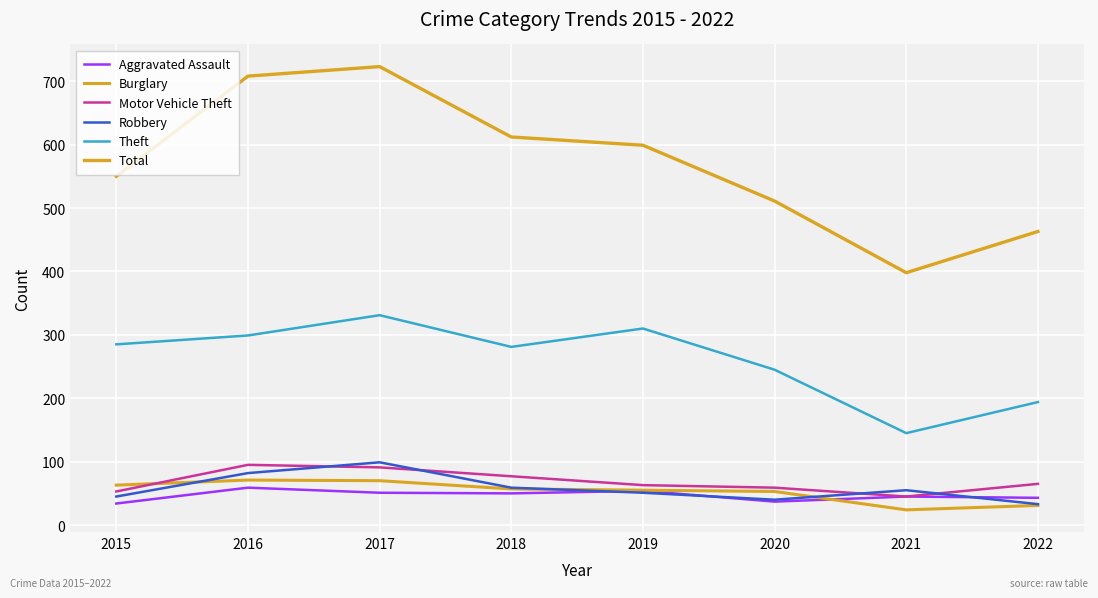

What is the sum of the Aggravated Assault values at 2018 and 2016?

109